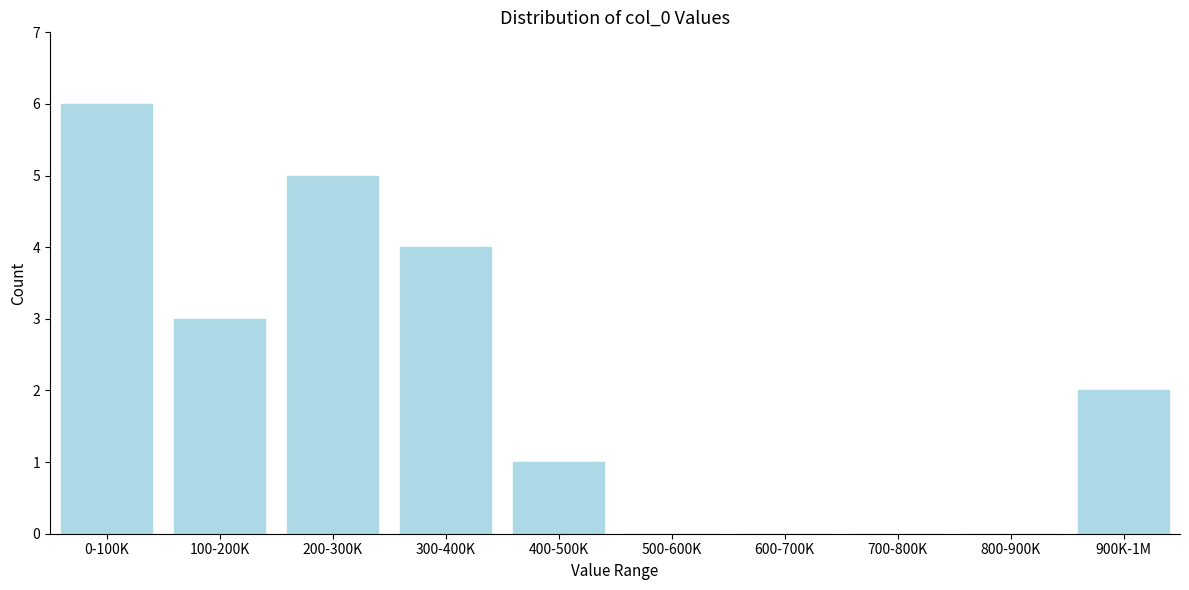

Reading right to left, extract all data points from this chart.

900K-1M=2	800-900K=0	700-800K=0	600-700K=0	500-600K=0	400-500K=1	300-400K=4	200-300K=5	100-200K=3	0-100K=6